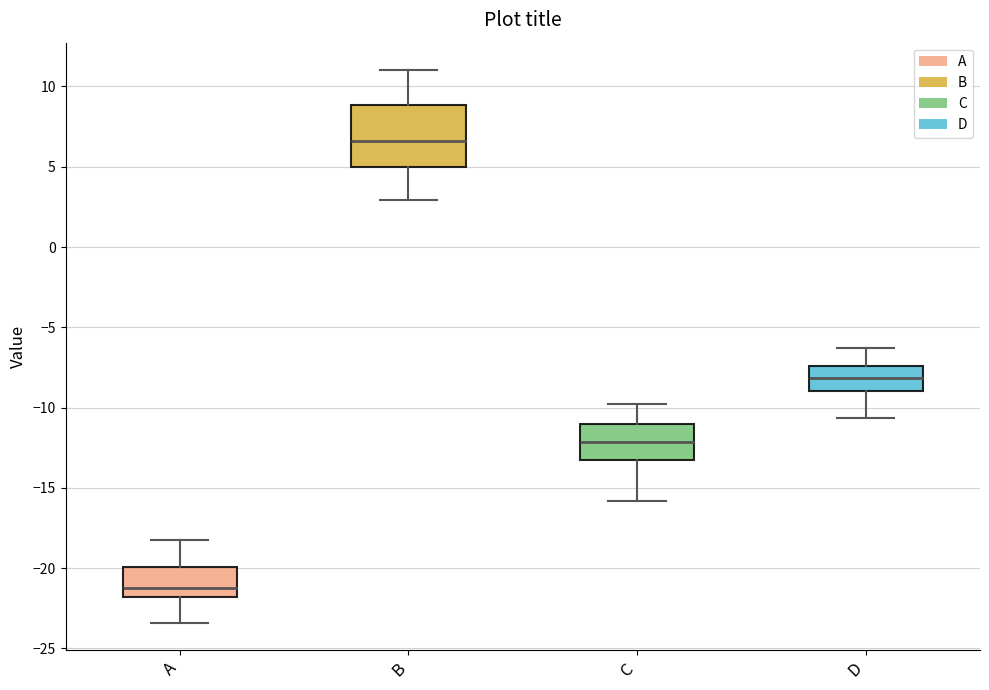

Which box's median line is the lowest?

A